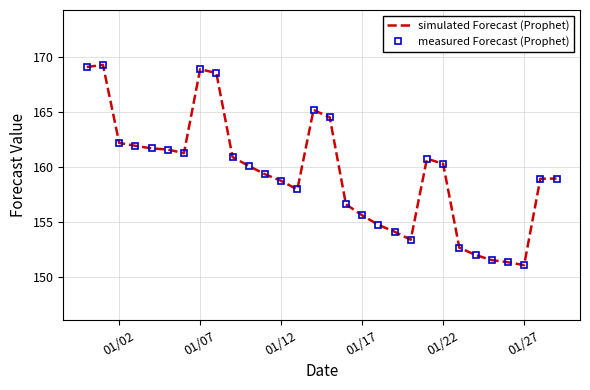

True or false: simulated Forecast (Prophet) and measured Forecast (Prophet) intersect in this chart.

False